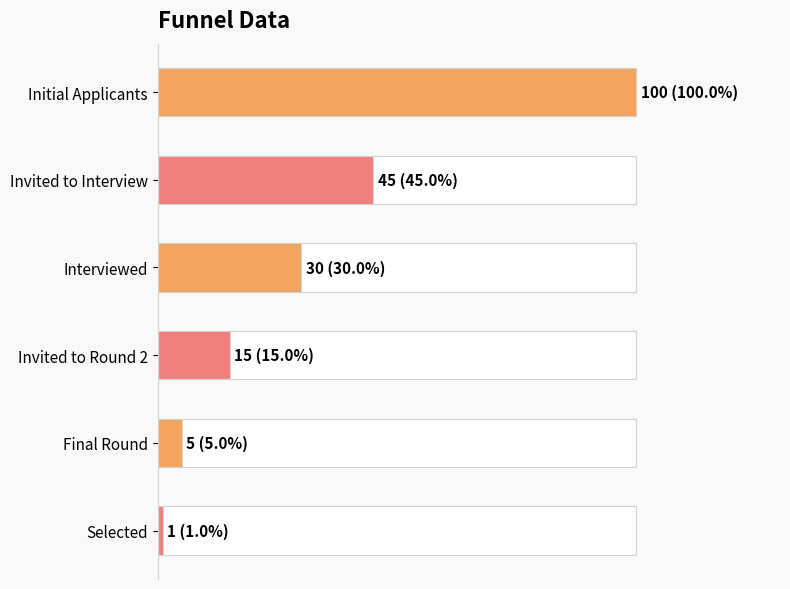

What value does the data have at Final Round, to the nearest 5?

5